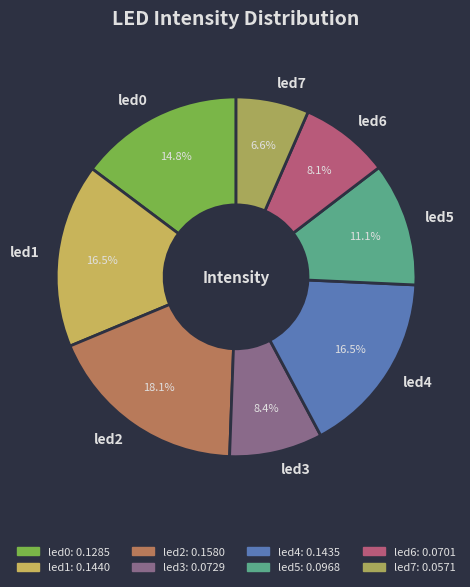

Which slice is the smallest?

led7